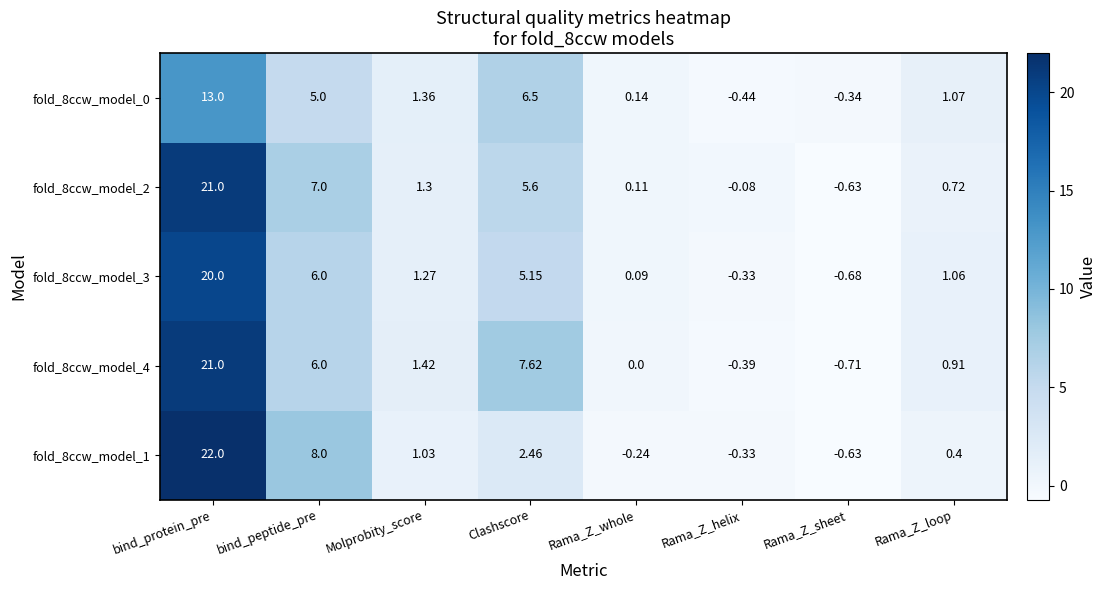

Is the value of fold_8ccw_model_0 at Clashscore greater than the value of fold_8ccw_model_3 at Molprobity_score?

Yes